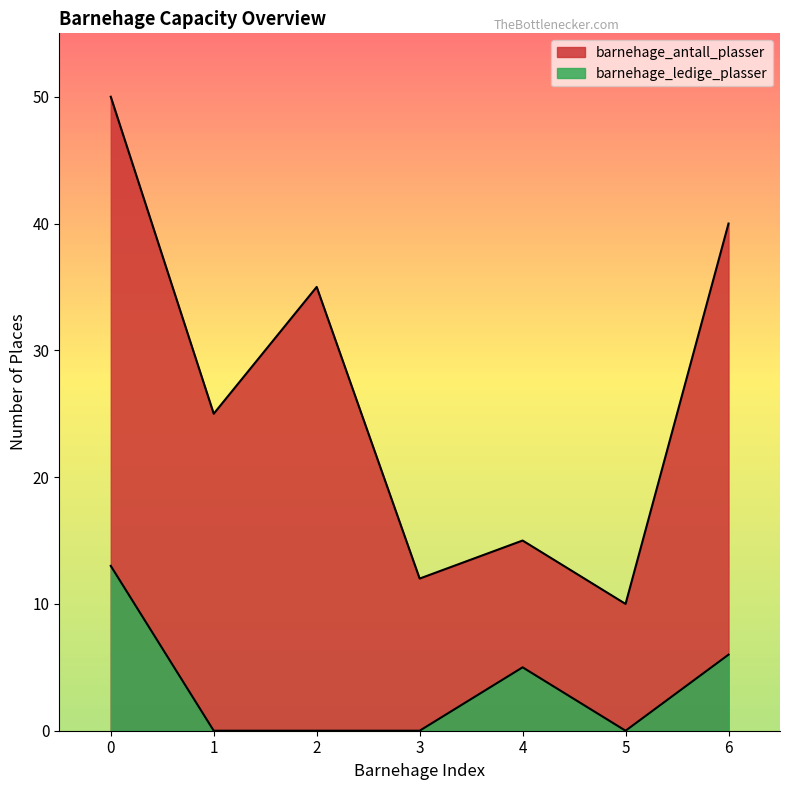

Where is the first local minimum for barnehage_ledige_plasser?

5